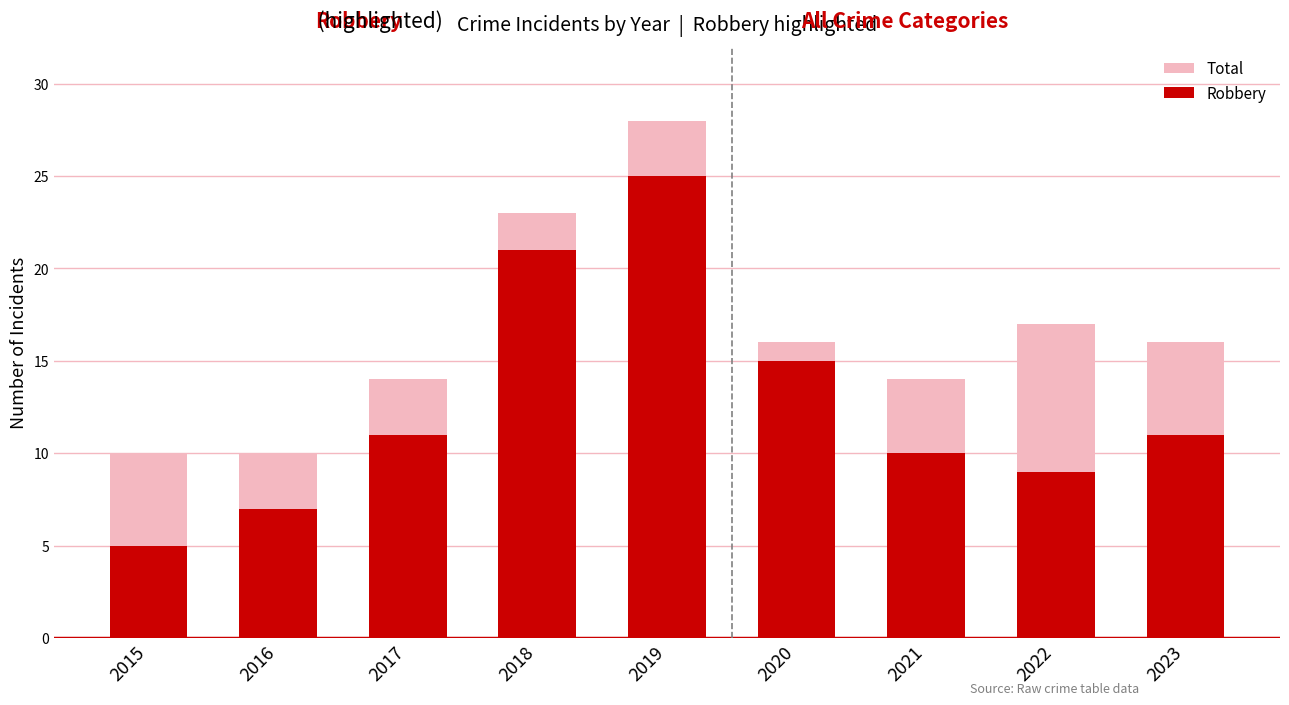

What is the average value of the Total series?

16